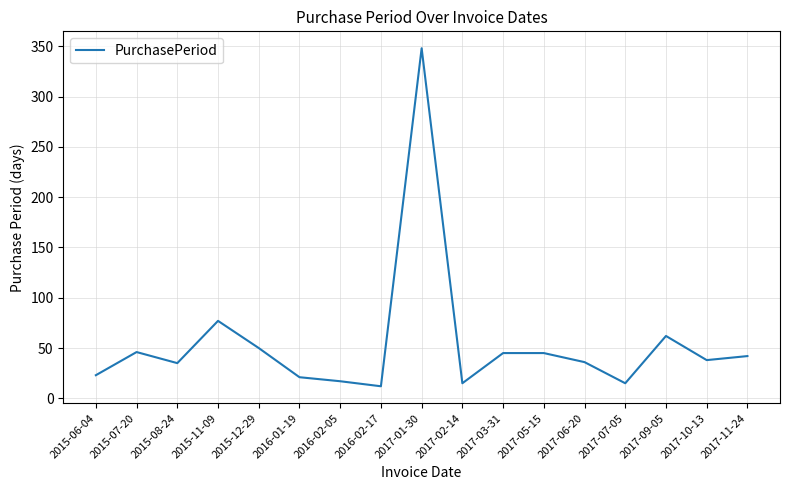

Approximately how many times larger is the value at 2017-05-15 compared to 2017-03-31?

1.0